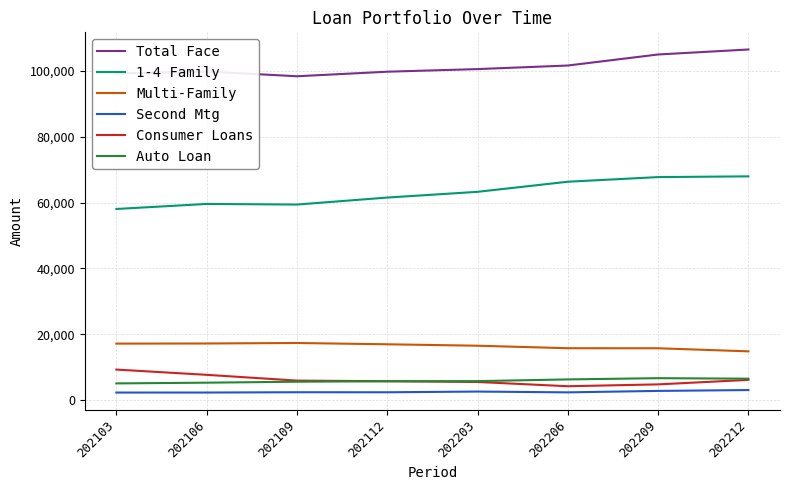

What is the sum of all Multi-Family values?

131621.0